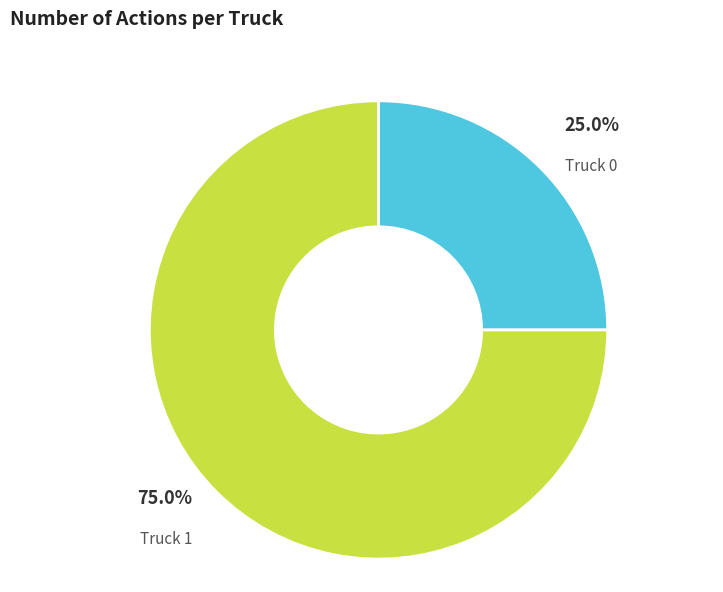

Is there any slice that represents more than half of the pie?

Yes